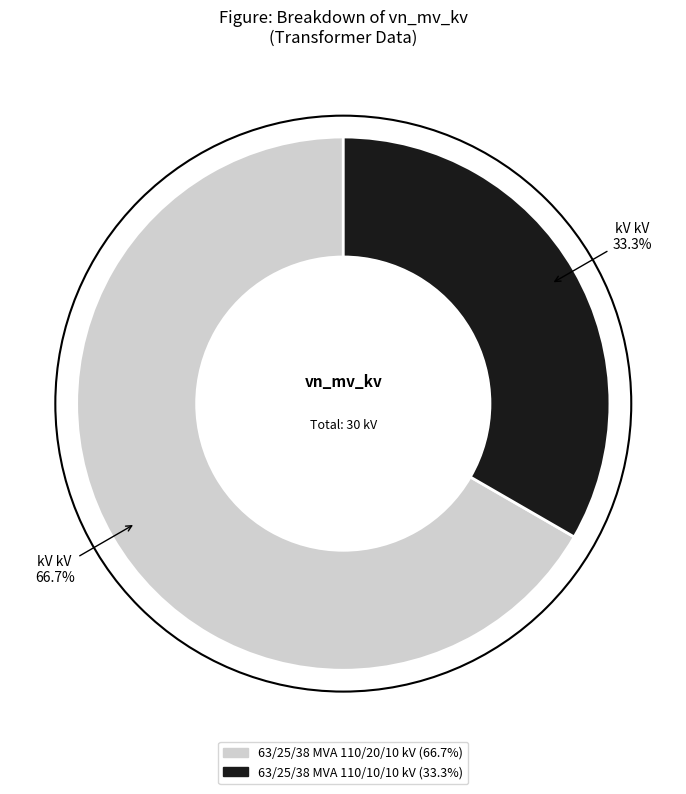

To the nearest percent, what is the combined percentage of 63/25/38 MVA 110/20/10 kV and 63/25/38 MVA 110/10/10 kV?

100%